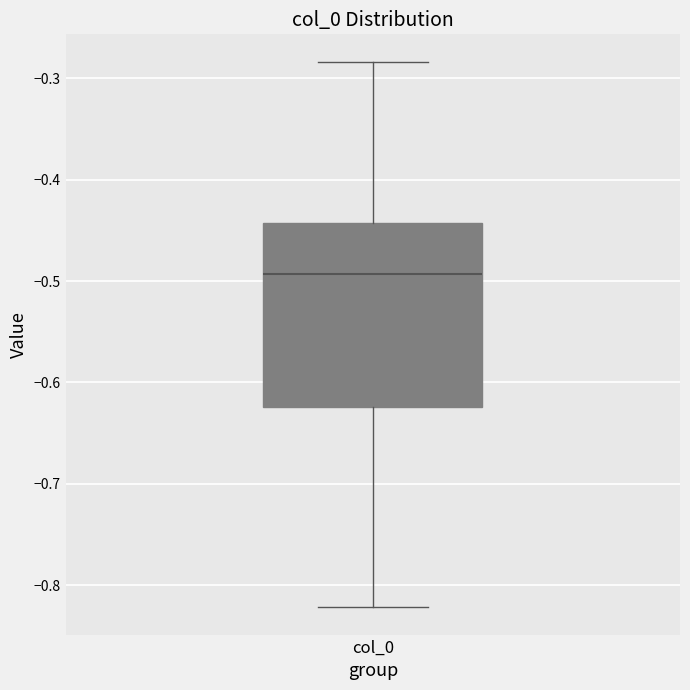

Where is the upper edge of the box for col_0 on the y-axis? The values are not printed on the chart, so give them approximately, as read against the axis.

-0.44